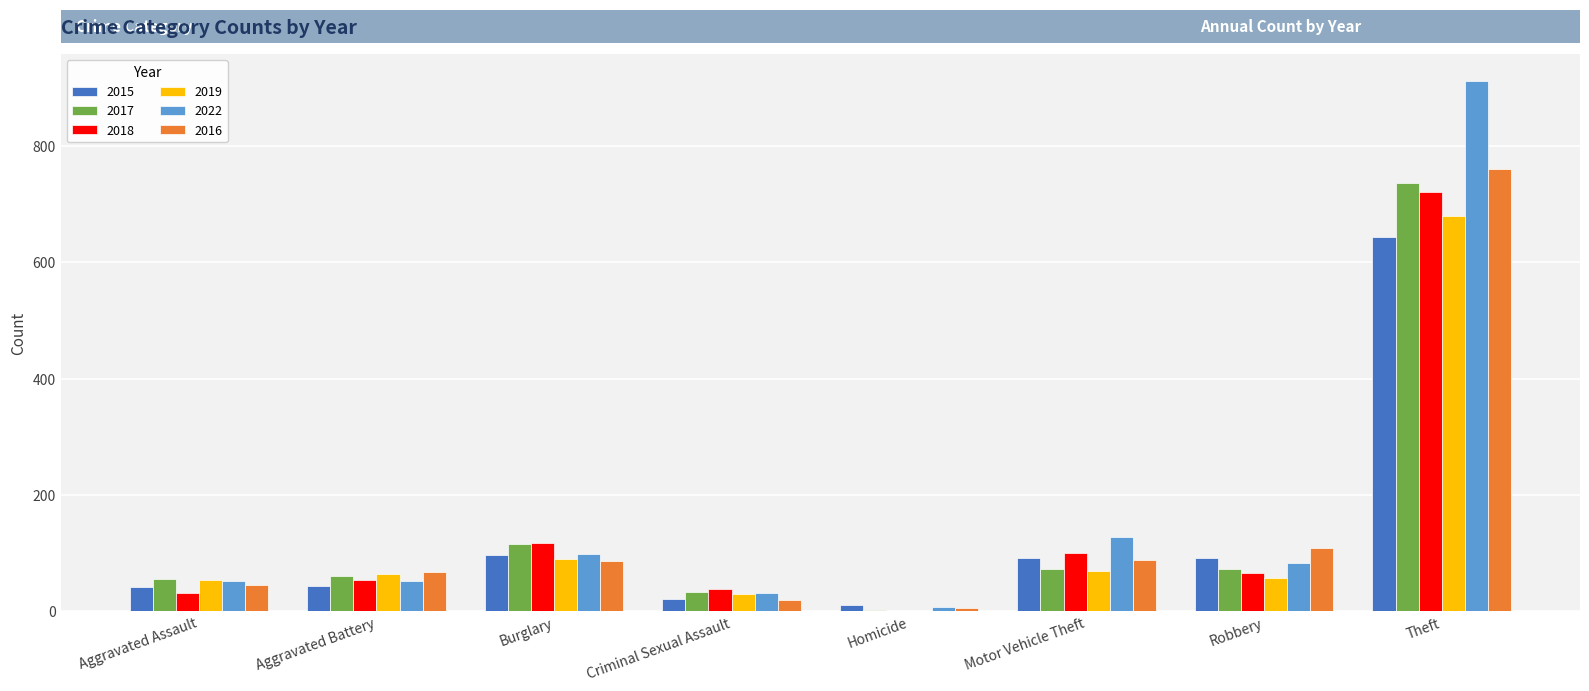

Is the value of 2016 at Criminal Sexual Assault greater than the value of 2019 at Motor Vehicle Theft?

No